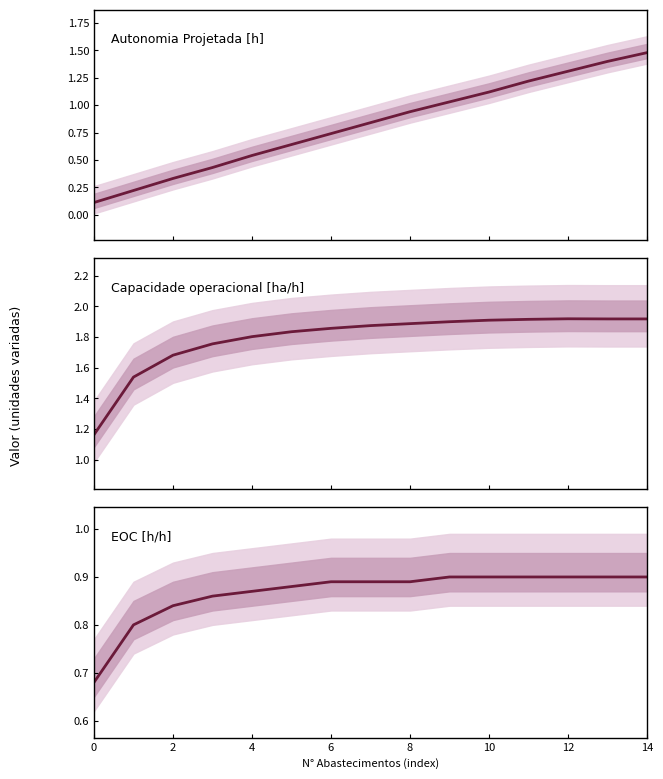

Is the value of Capacidade operacional [ha/h] center at 14 greater than the value of EOC [h/h] center at 10?

Yes